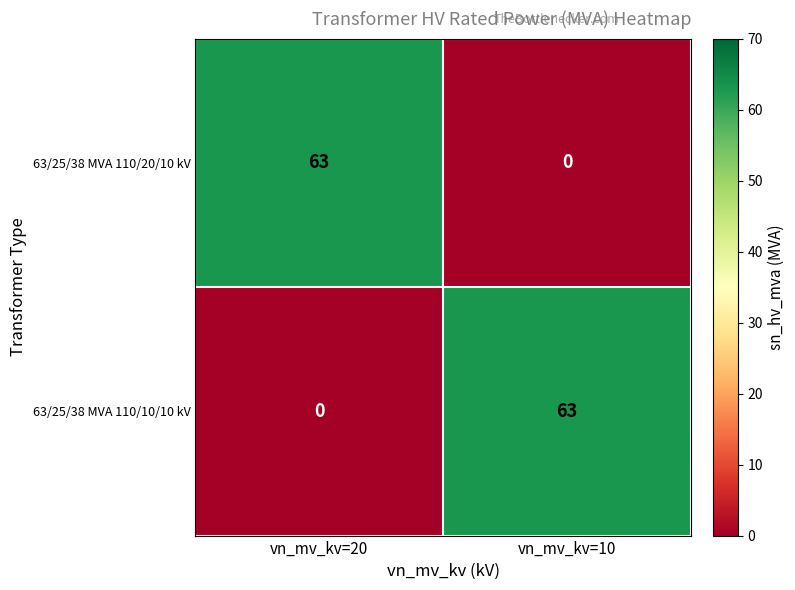

Rank the categories by 63/25/38 MVA 110/20/10 kV value from lowest to highest.

vn_mv_kv=10, vn_mv_kv=20